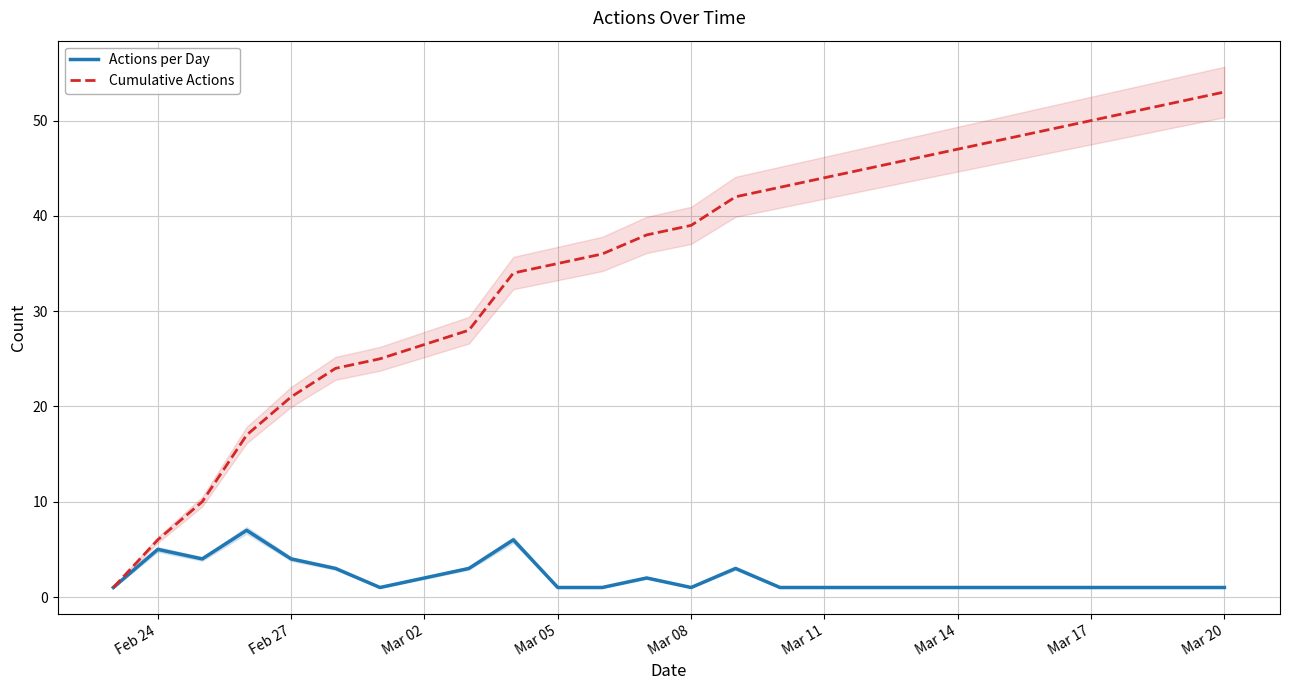

List the series in order of their overall mean, highest first.

Cumulative Actions, Actions per Day